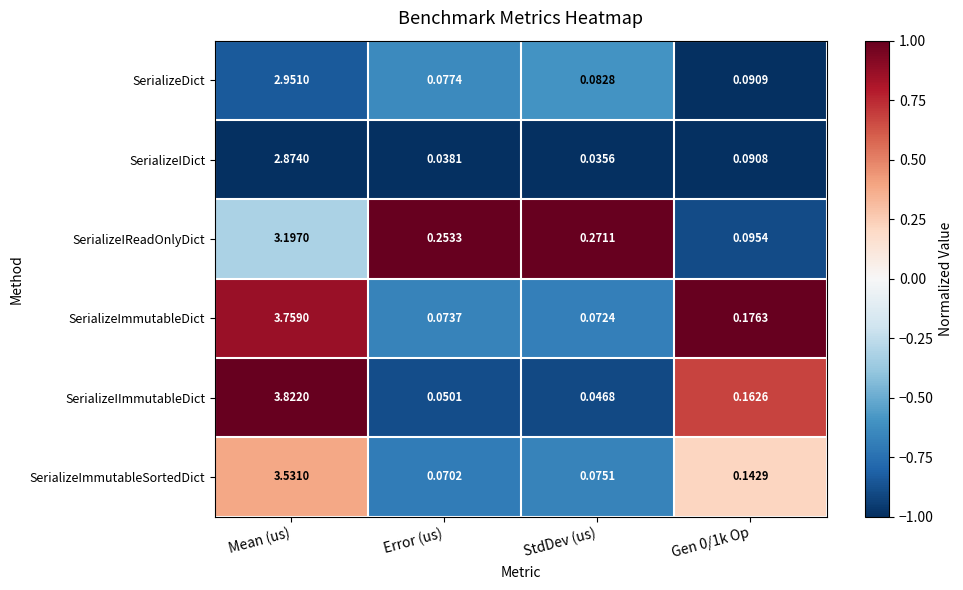

Which series has the largest total across all categories?

SerializeIImmutableDict